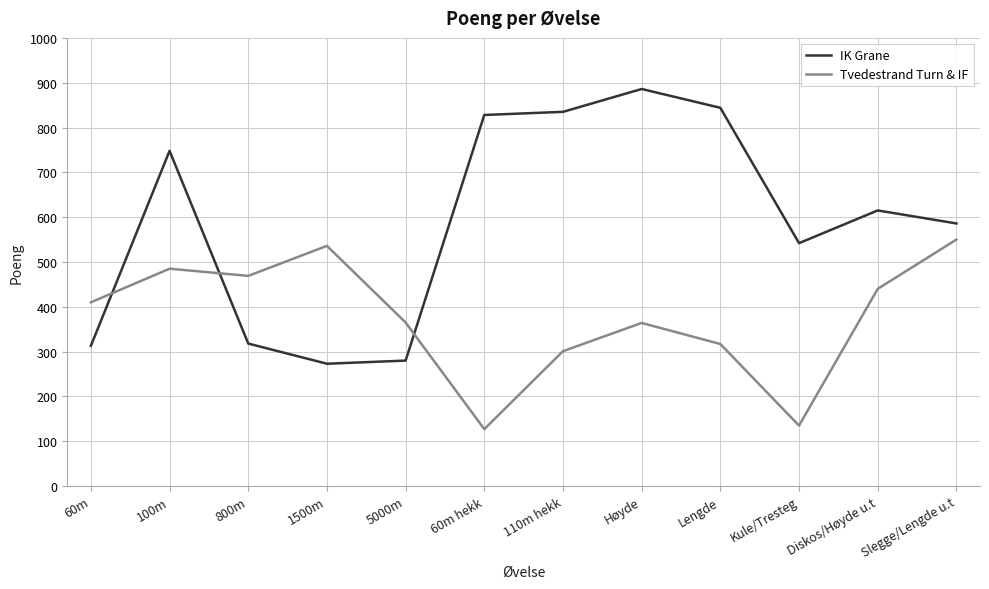

What is the smallest value displayed?

127